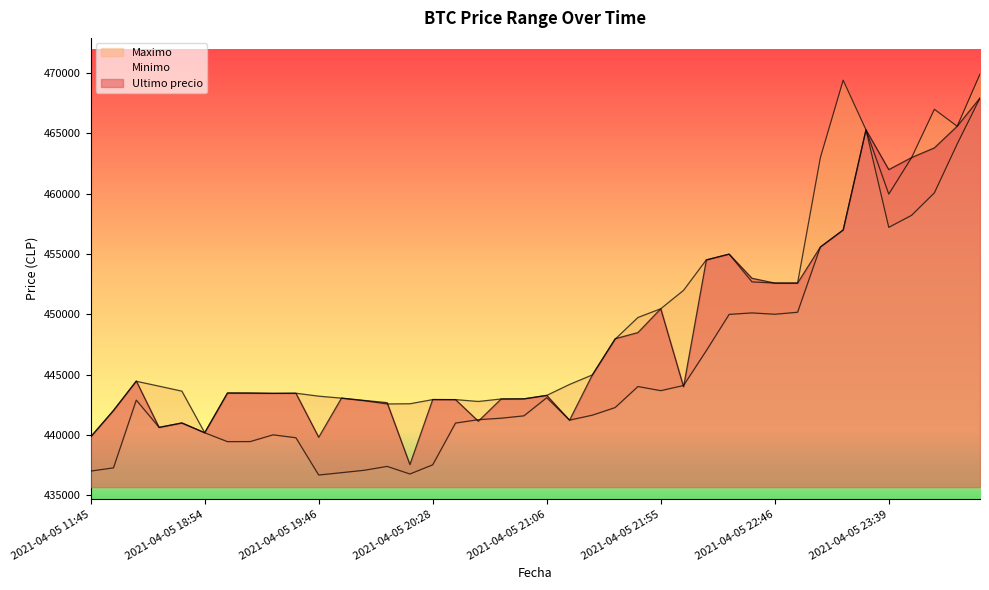

Rank the series at 2021-04-05 18:54 from lowest to highest value.

Minimo, Ultimo precio, Maximo